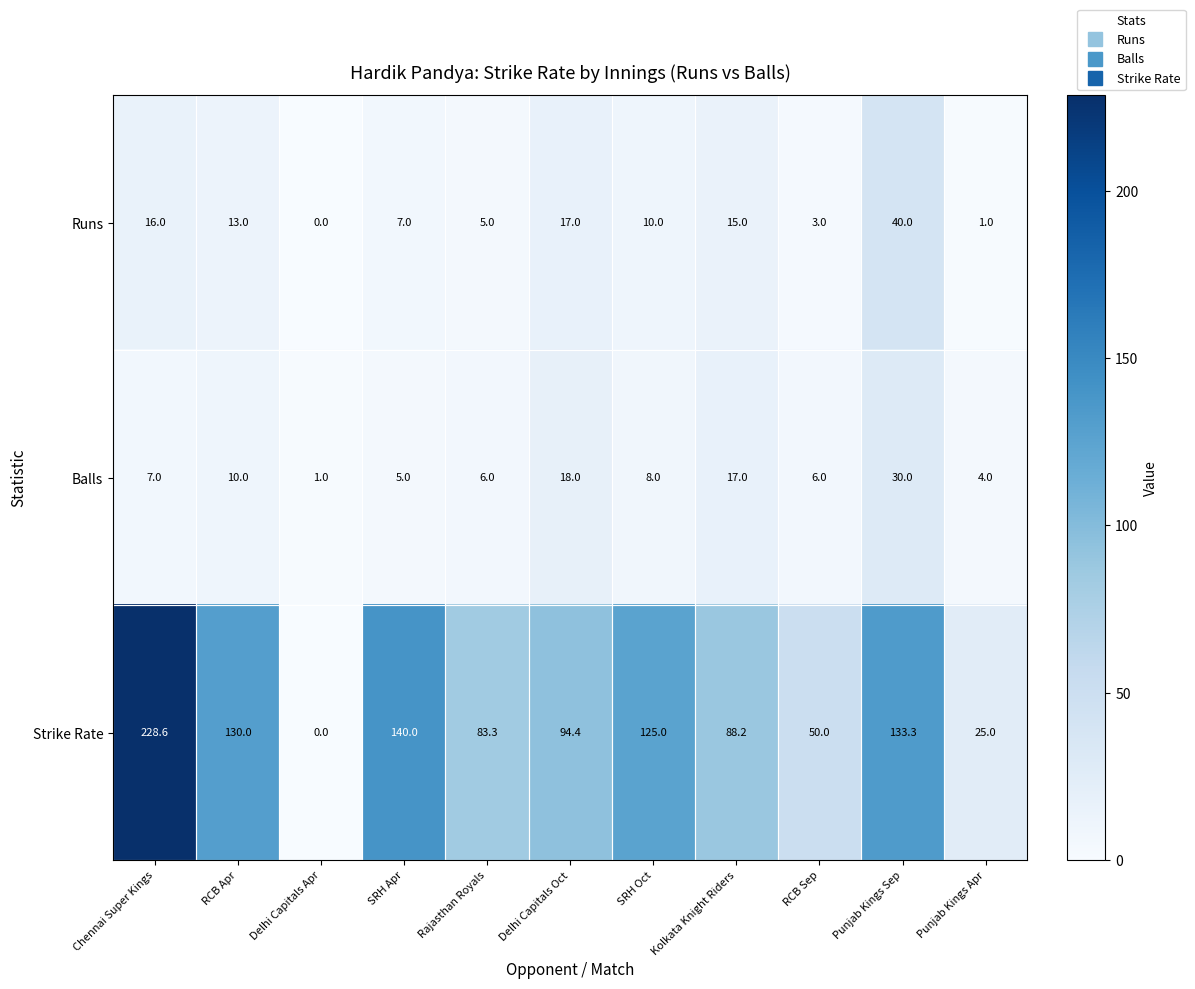

Which series has the widest spread of values?

Strike Rate